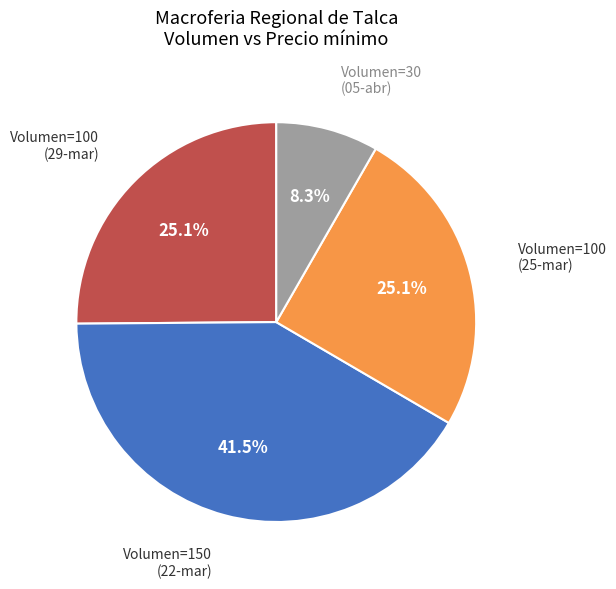

Which has a higher value, Volumen=100 (25-mar) or Volumen=30 (05-abr)?

Volumen=100 (25-mar)